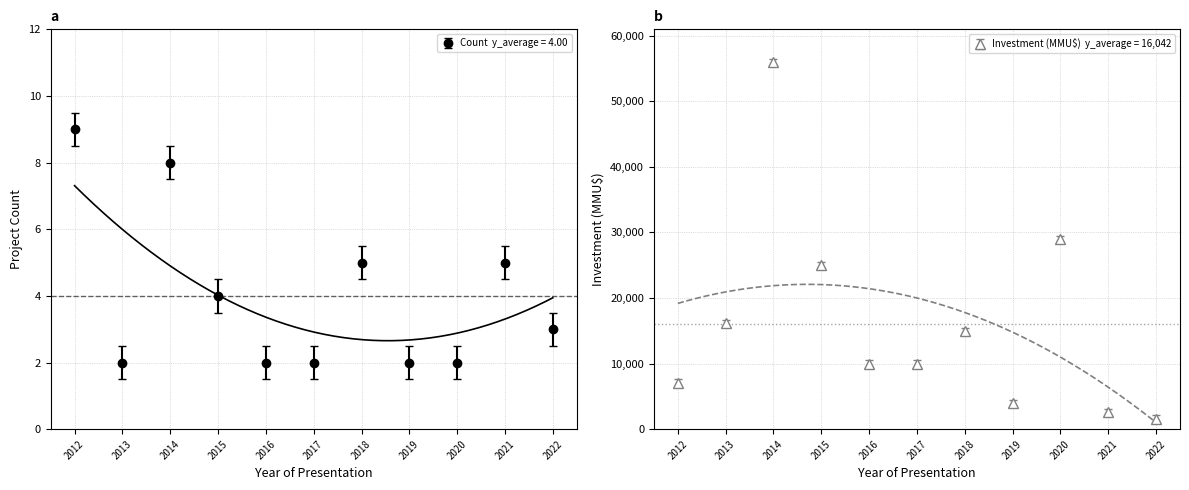

How many lines are shown in the chart?

2